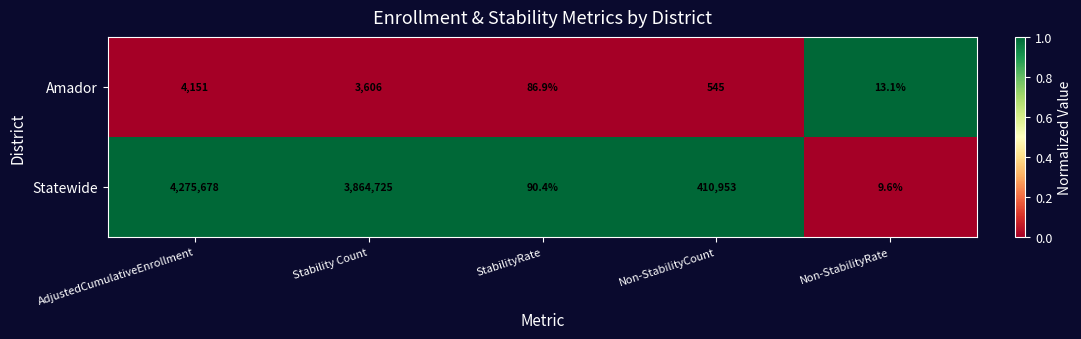

List the series in order of their peak value, highest first.

Statewide, Amador